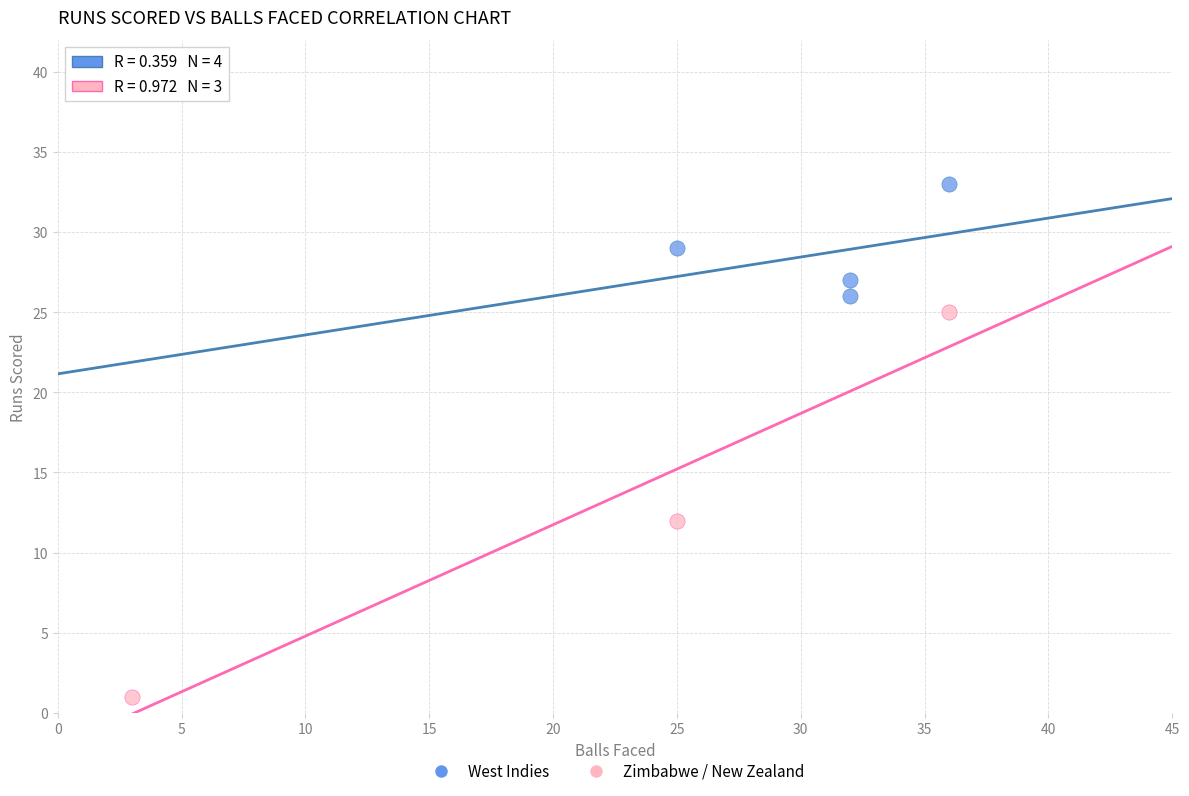

Which series reaches the maximum Y coordinate?

West Indies